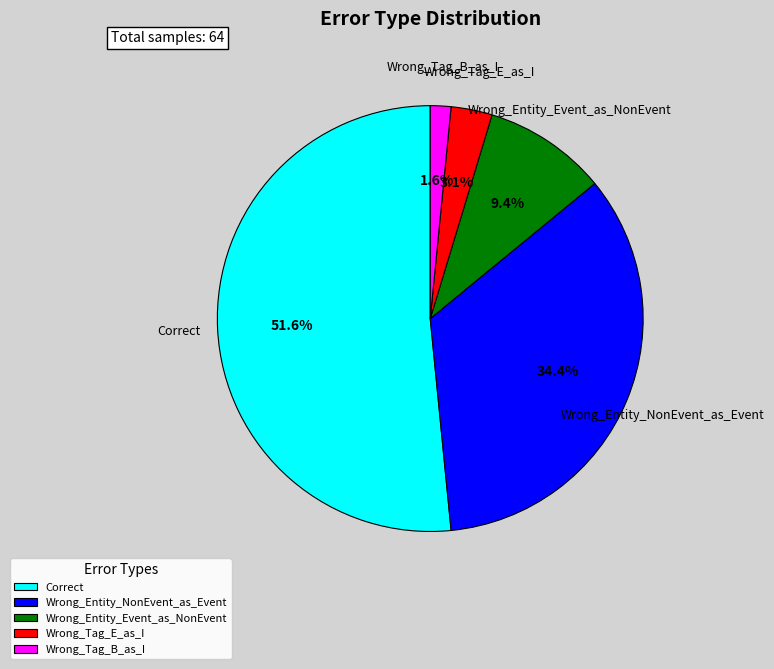

Which slice represents more than half of the pie?

Correct